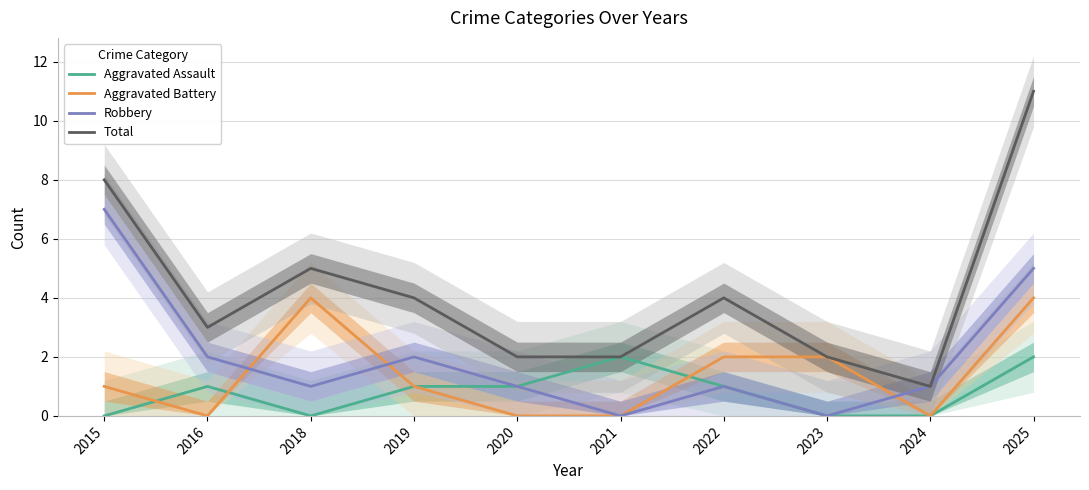

What is the maximum value shown in the chart?

11